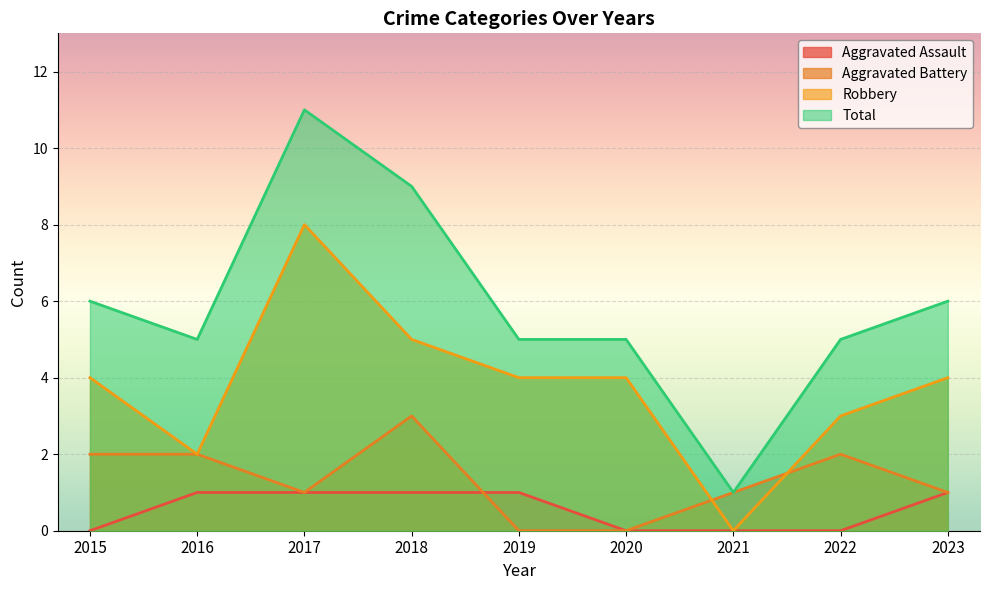

Reading left to right, list all the values displayed in this chart.

Aggravated Assault: 0	1	1	1	1	0	0	0	1
Aggravated Battery: 2	2	1	3	0	0	1	2	1
Robbery: 4	2	8	5	4	4	0	3	4
Total: 6	5	11	9	5	5	1	5	6